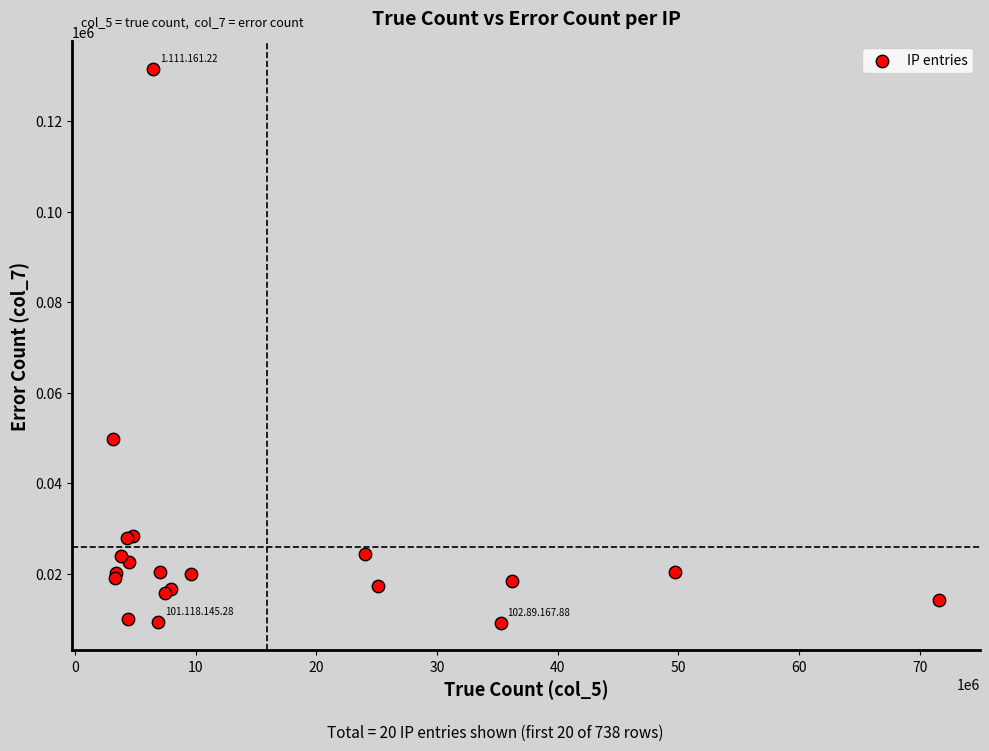

What Y value in the scatter plot is closest to 70419?

49860